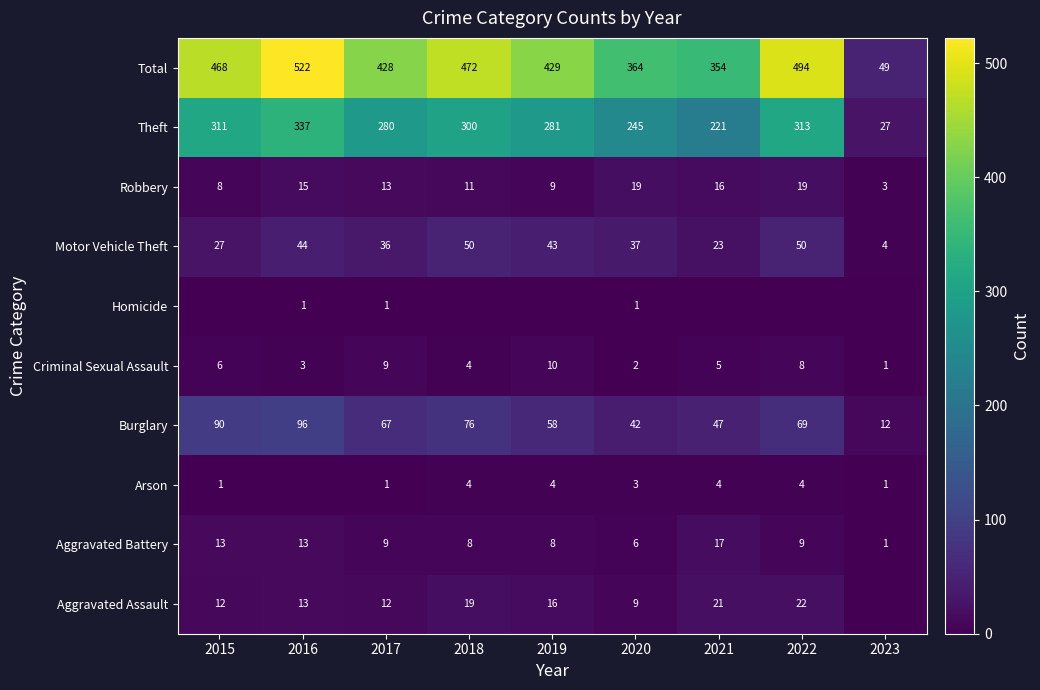

What is the minimum value for Motor Vehicle Theft?

4